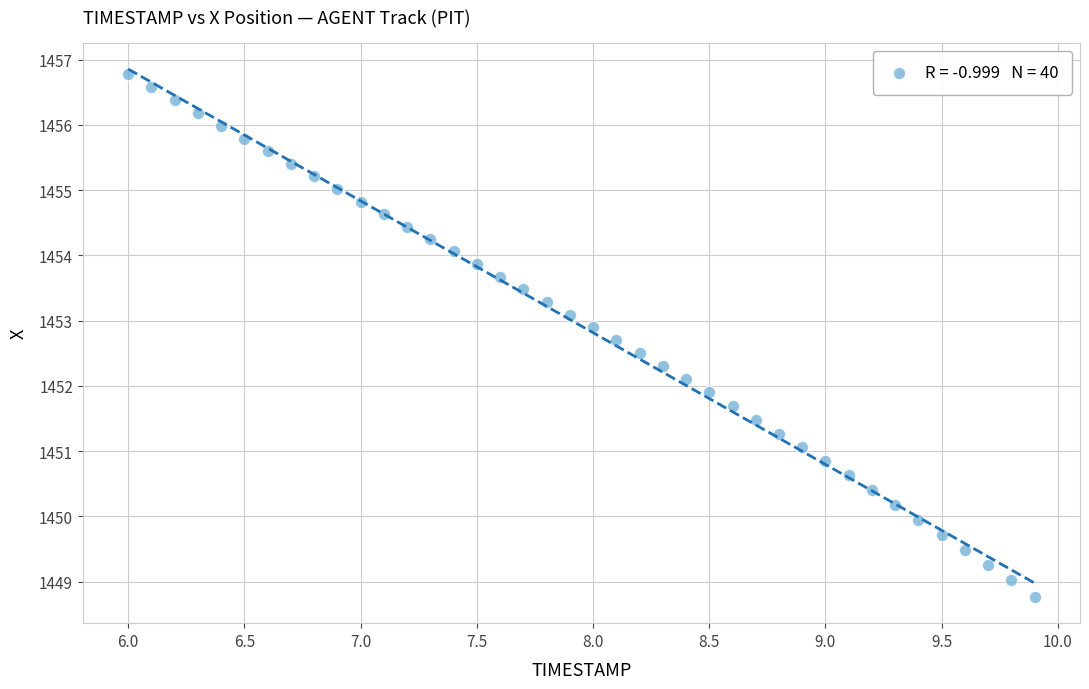

What is the range of Y values (max minus min)?

8.0